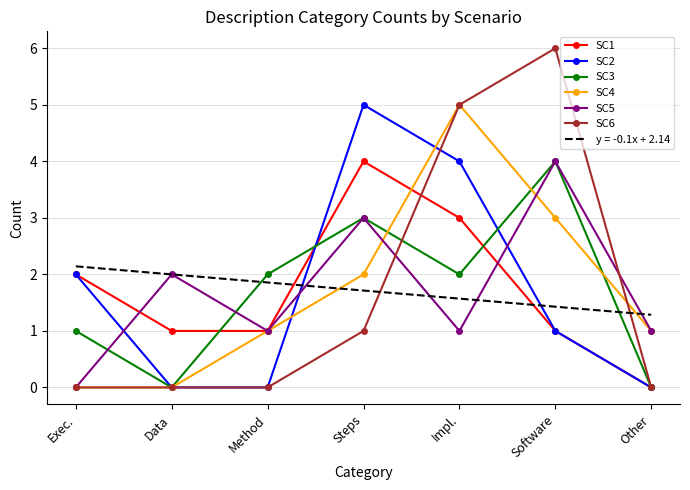

True or false: SC4 has a value of 1.0 at Other.

True